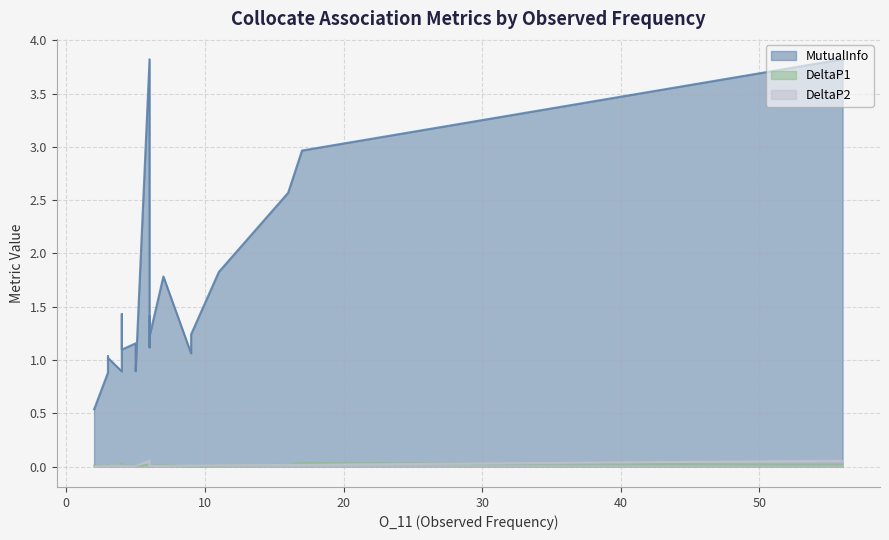

What is the difference between the highest and lowest values at 7?

1.8